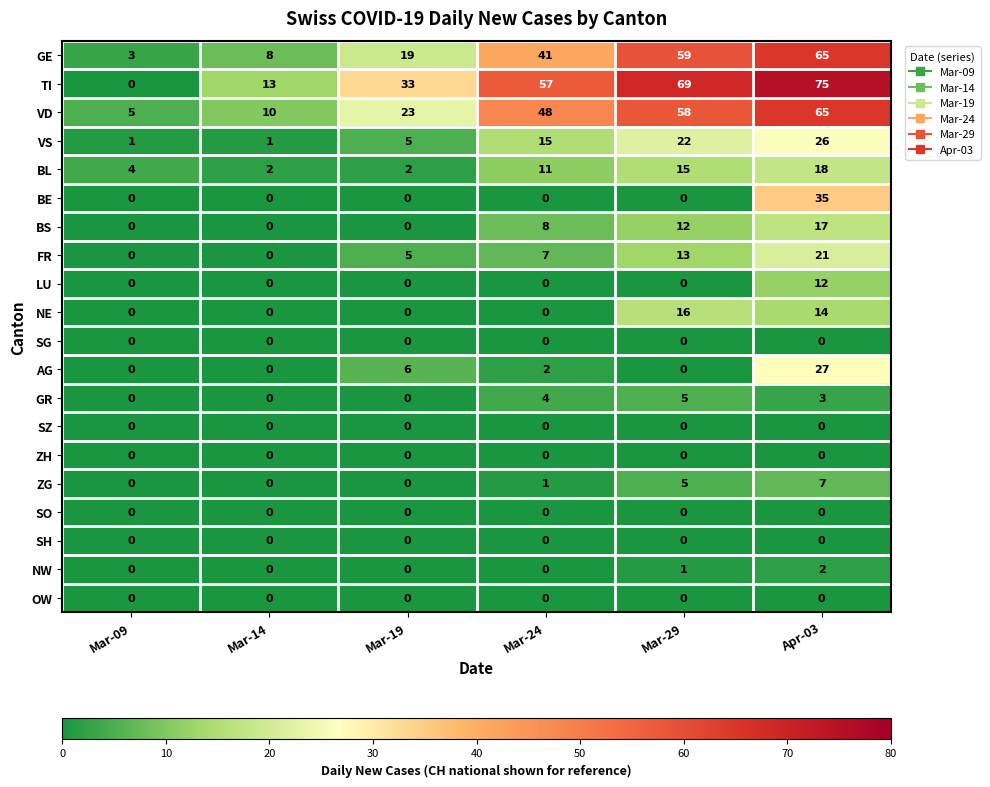

What is the highest value of the VS series?

26